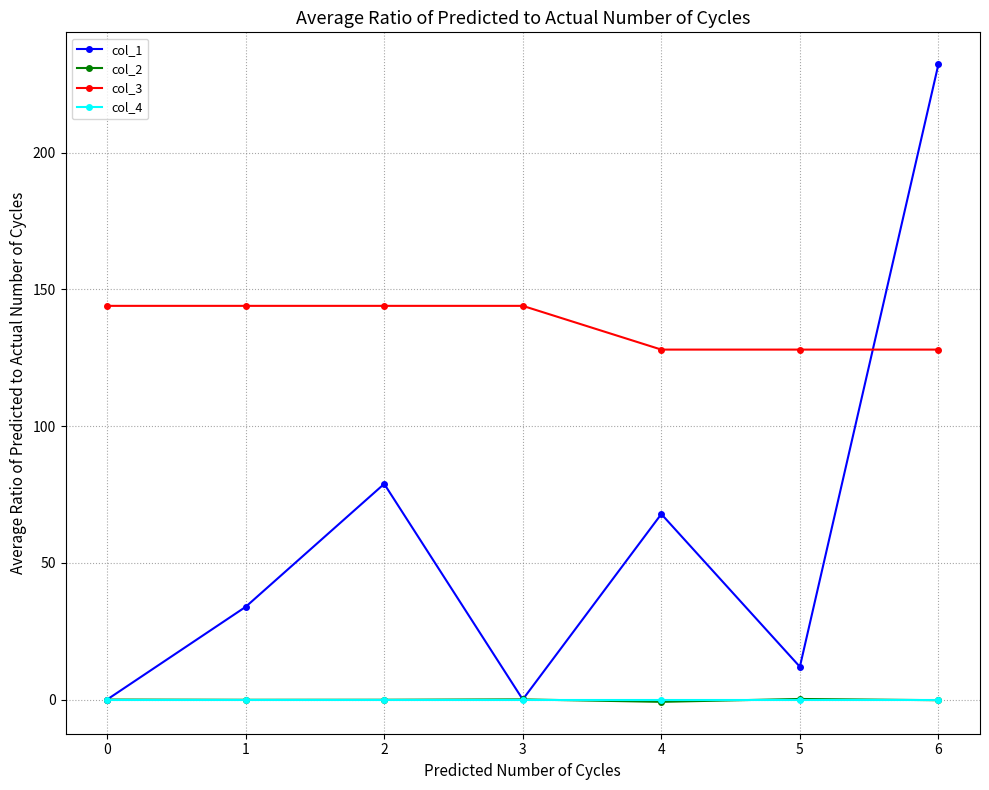

True or false: col_4 and col_3 cross at least once.

False